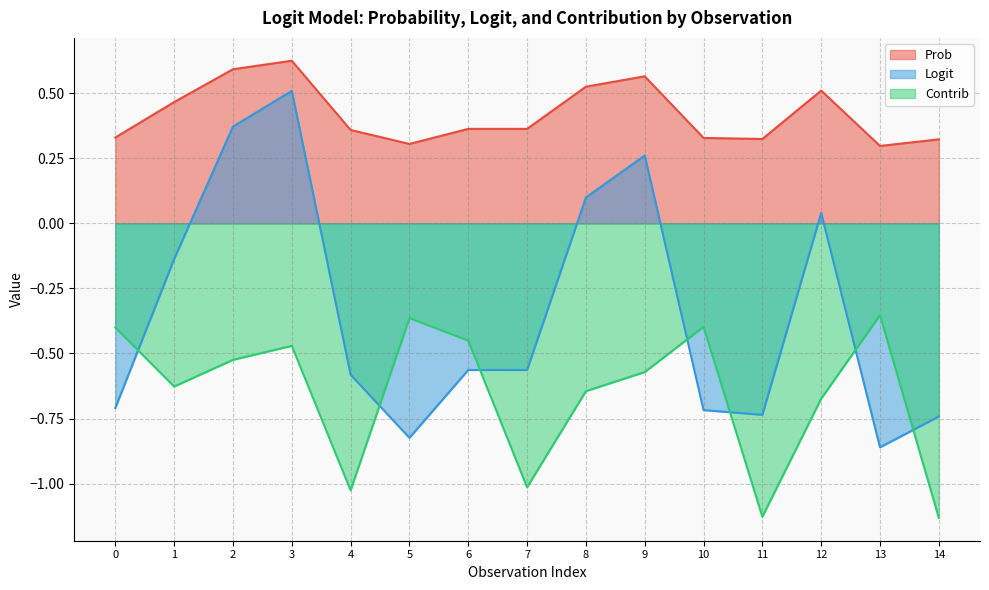

The value of Logit at 3 is 0.5. True or false?

True